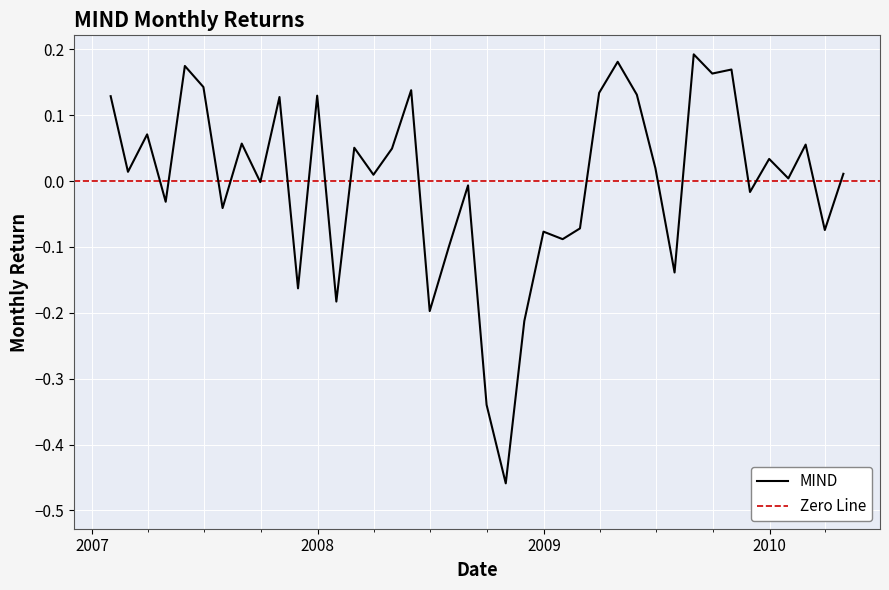

How many negative values are there?

17